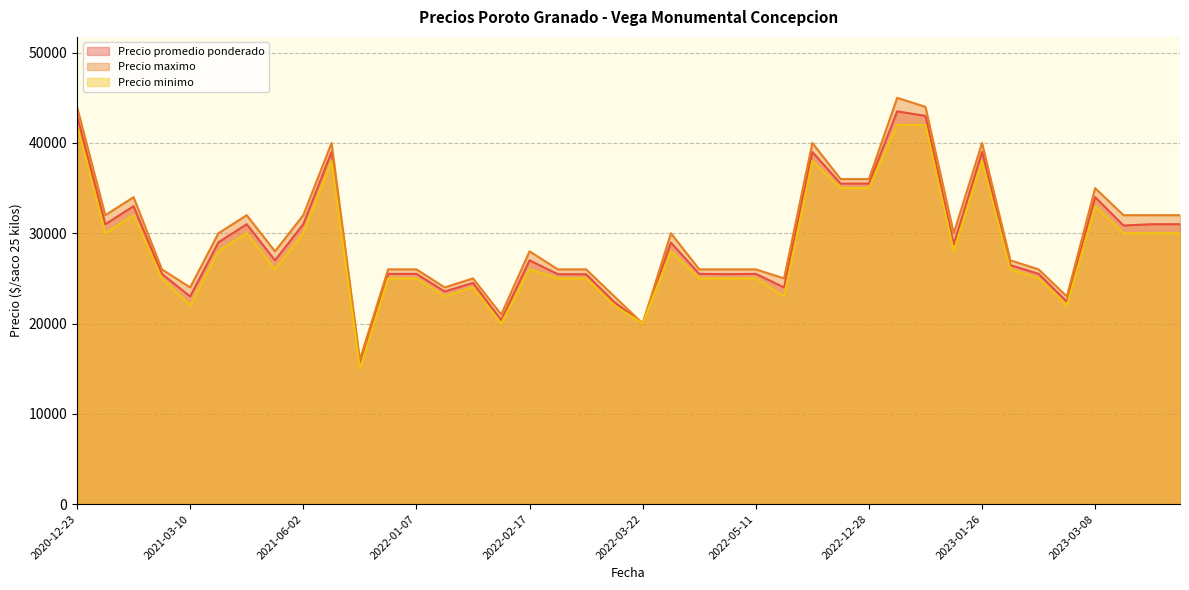

What is the sum of all Precio promedio ponderado values?

1162611